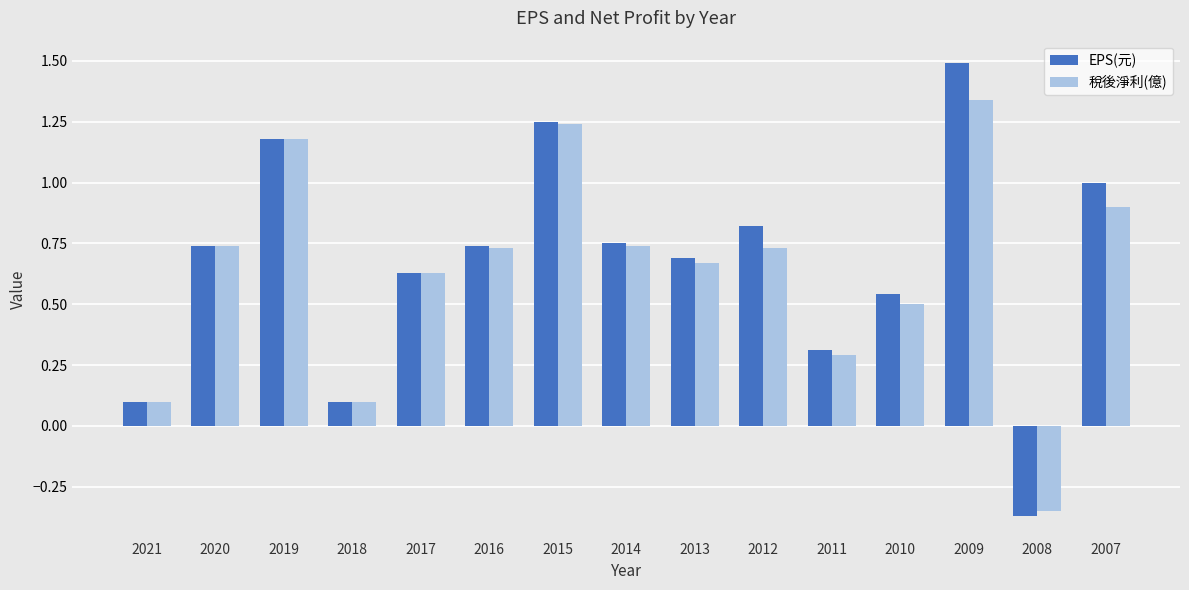

At which category is the sum across all series the highest?

2009